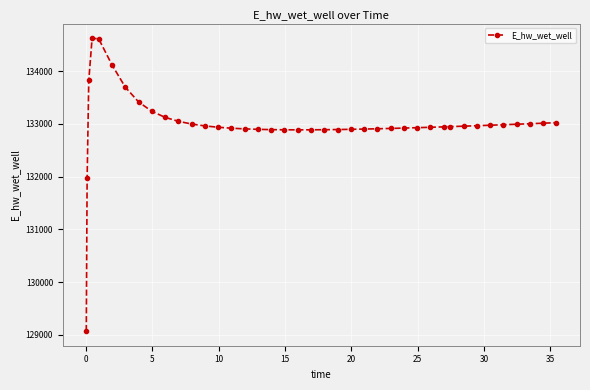

True or false: there are more than 0 points higher than both neighbors.

True